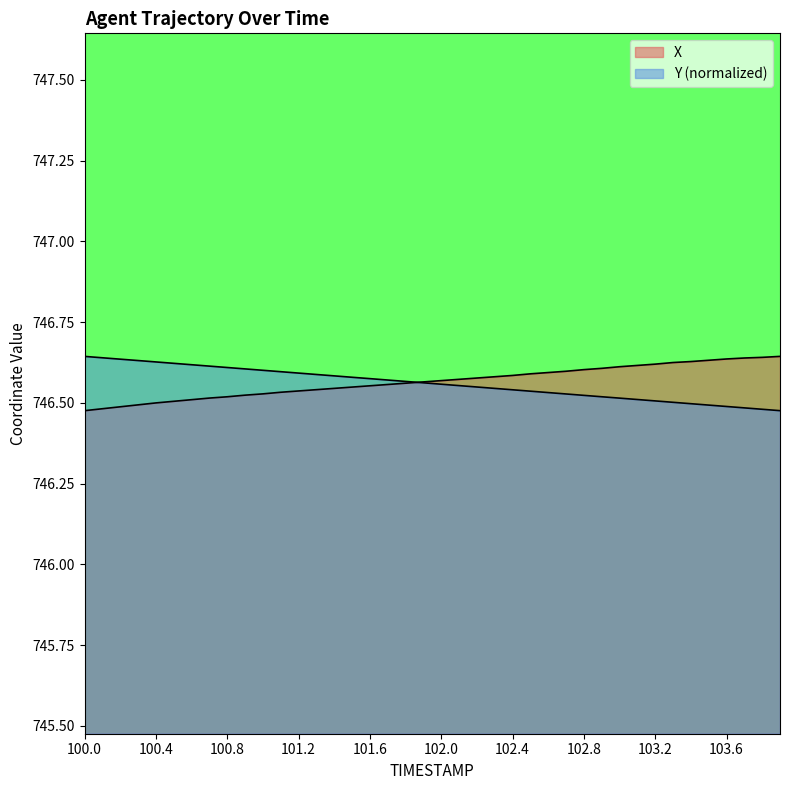

The value of Y at 100.8 is 311.3. True or false?

False